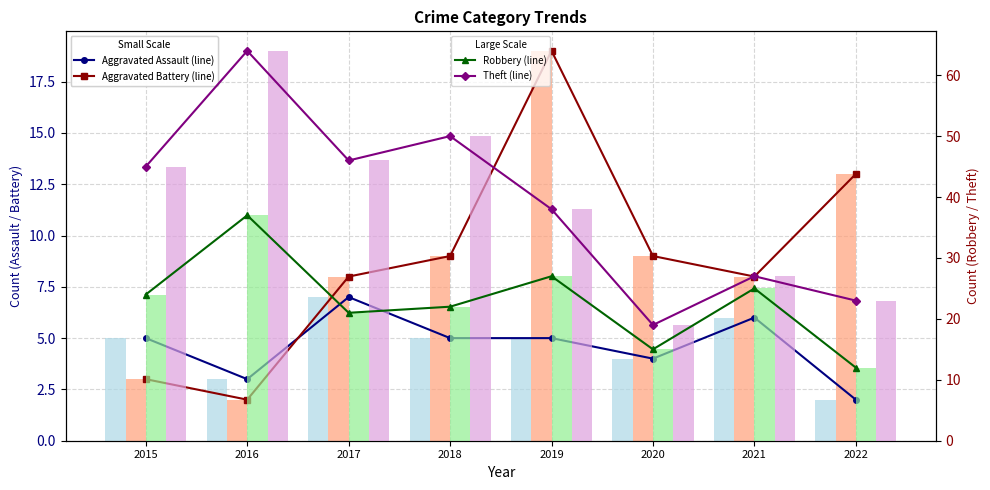

At how many categories does at least one series exceed 37?

5